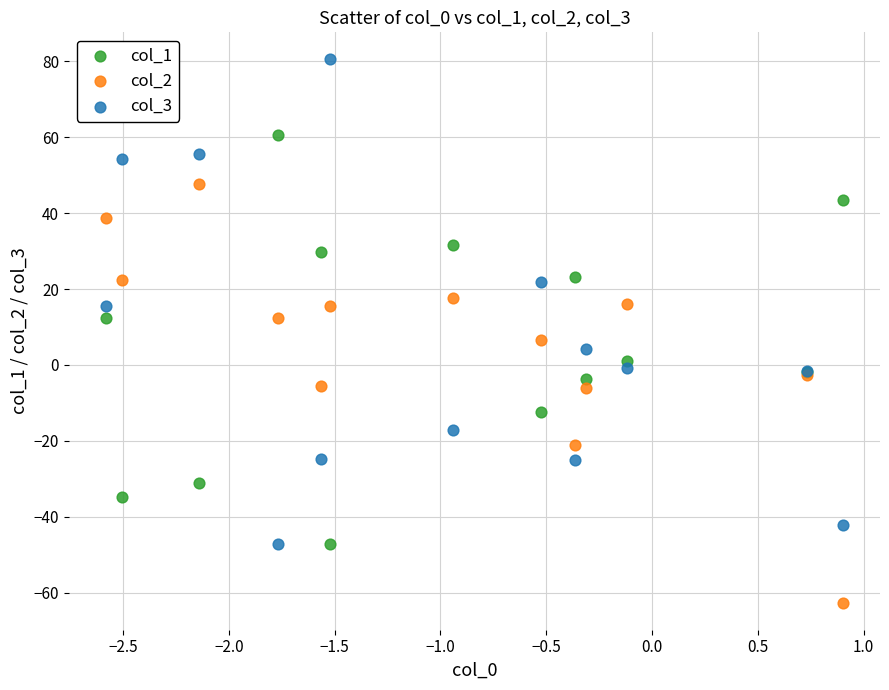

What are all the series names shown in the legend?

col_1, col_2, col_3